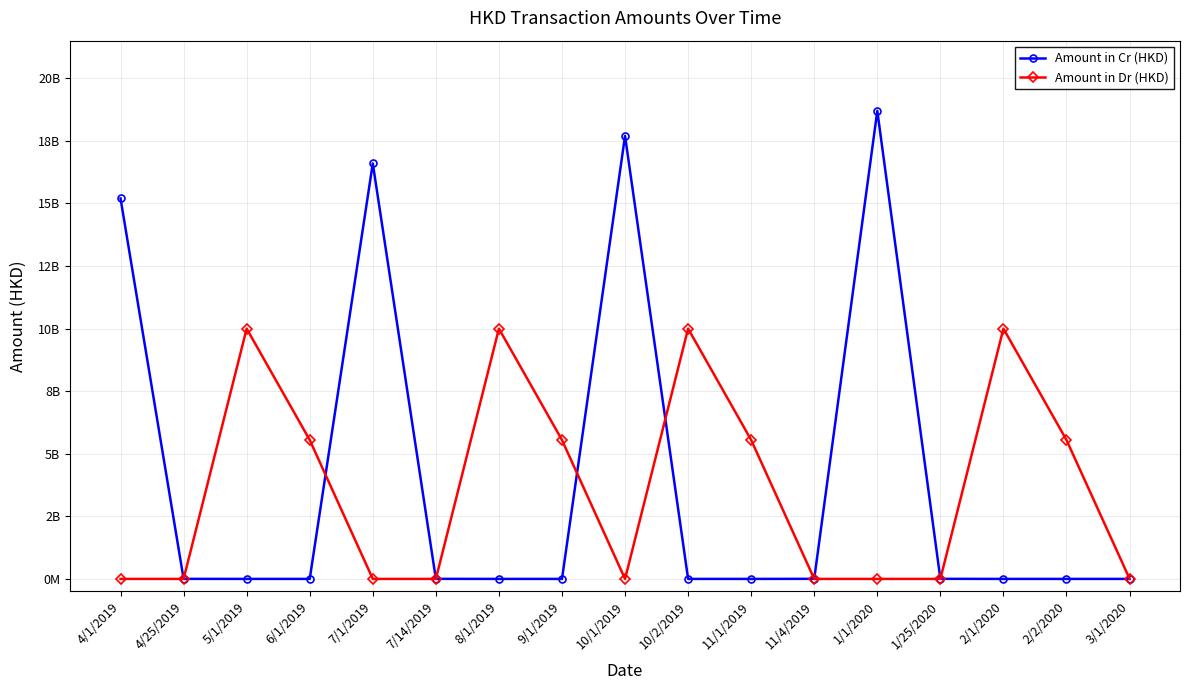

What are all the series names shown in the legend?

Amount in Cr (HKD), Amount in Dr (HKD)